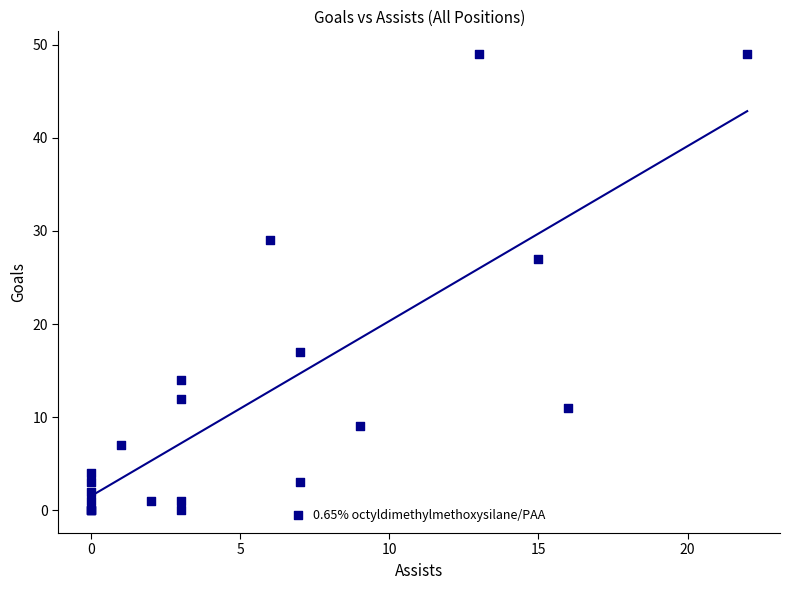

What Y value in the scatter plot is closest to 24?

27